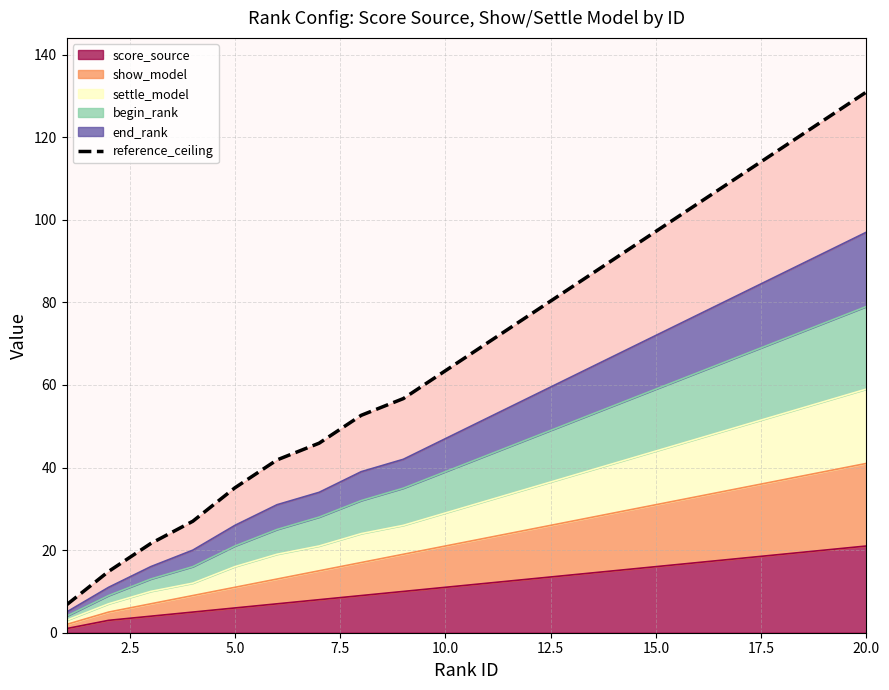

What is the sum of all values?

1371.6